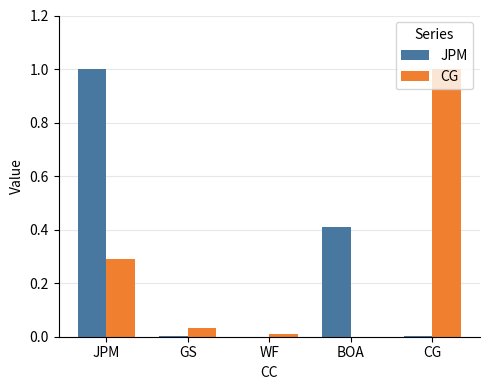

What value does the JPM series have at JPM?

1.0